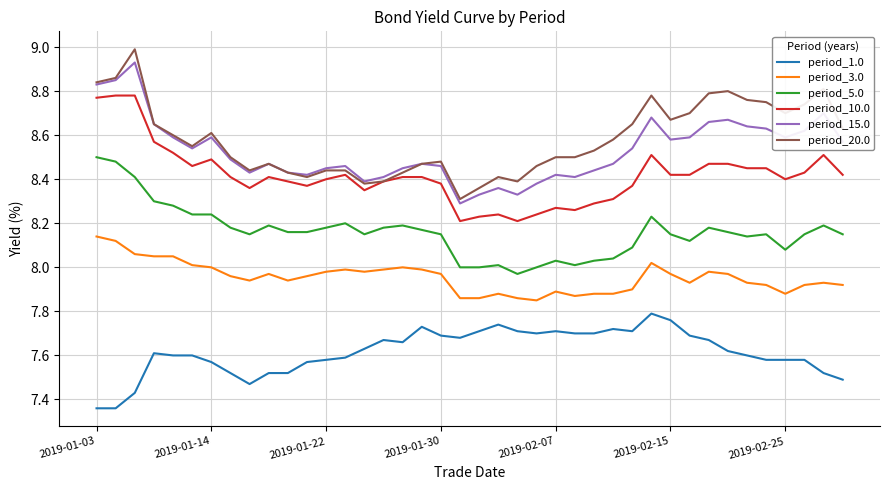

True or false: period_1.0 and period_3.0 intersect in this chart.

False